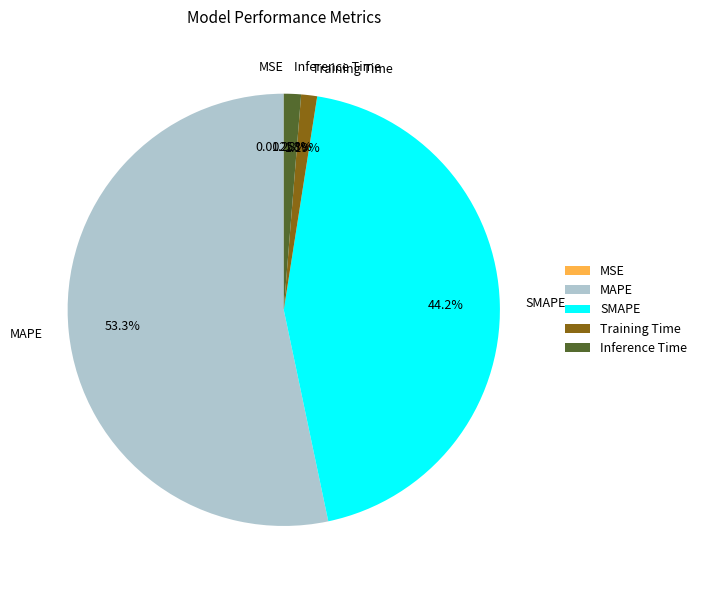

Is there any slice that represents more than half of the pie?

Yes